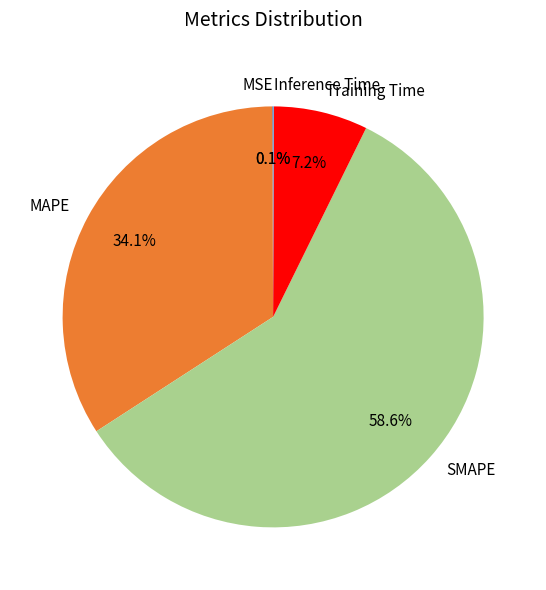

Does SMAPE account for over 50% of the chart?

Yes